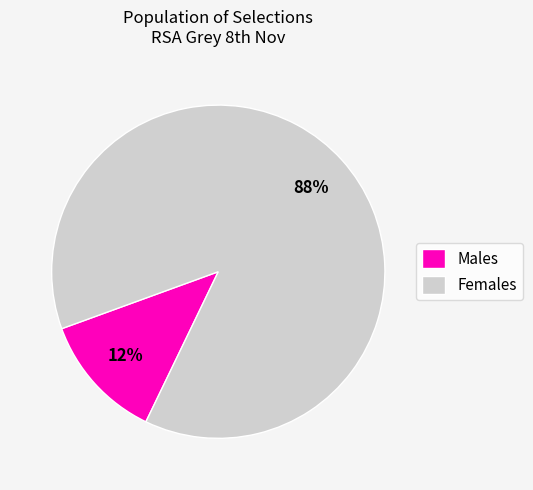

Which slice is the largest?

Females